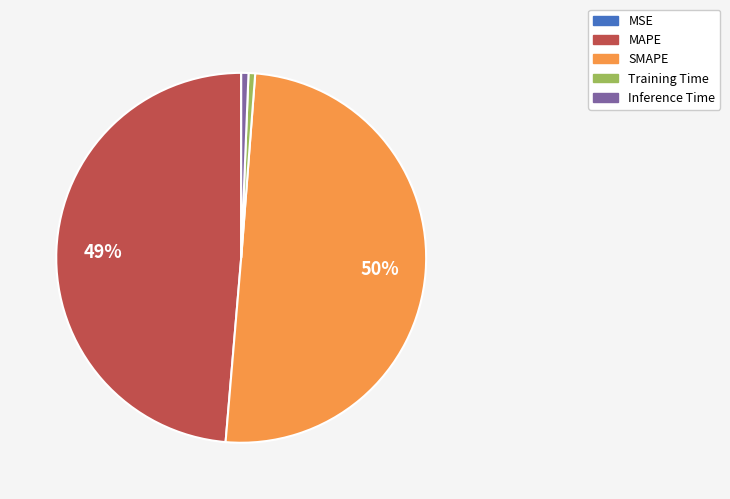

Is it true that MAPE is 59% of the pie?

False